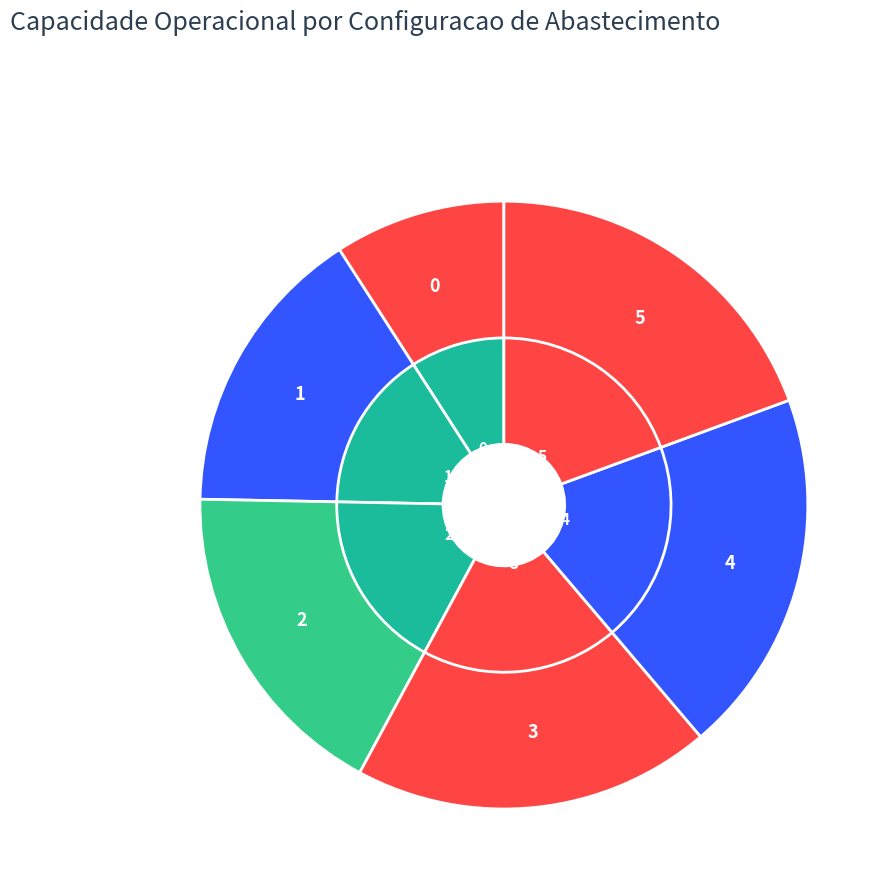

What percentage is the 4 slice, to the nearest percent?

19%